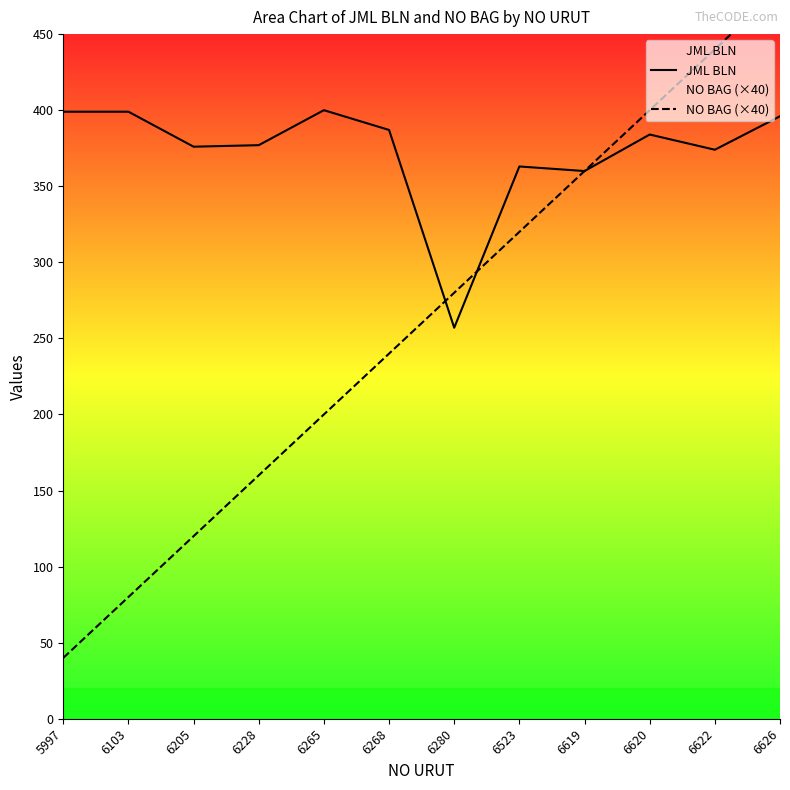

How many lines are shown in the chart?

2